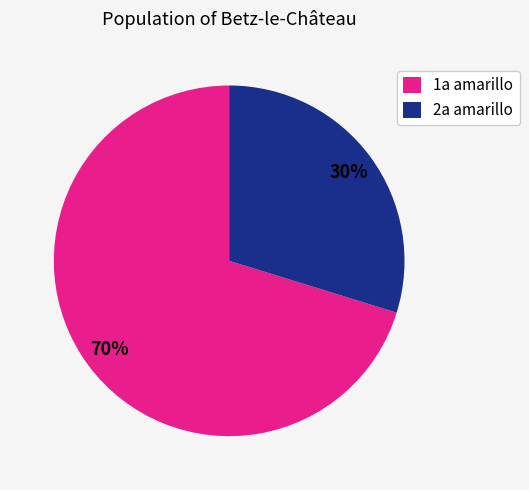

Rank the categories by value from lowest to highest.

2a amarillo, 1a amarillo